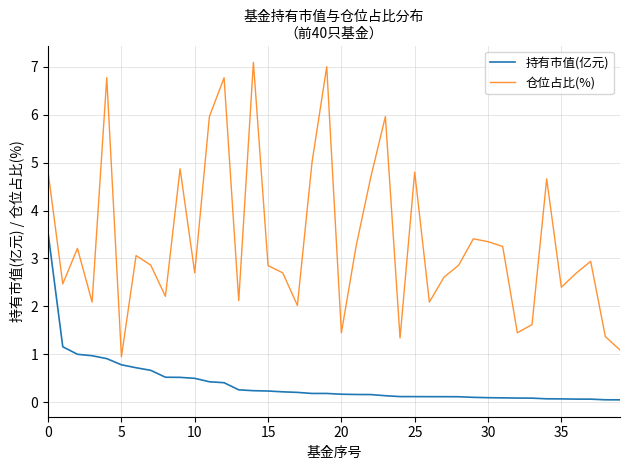

List the series in order of their overall mean, lowest first.

持有市值(亿元), 仓位占比(%)